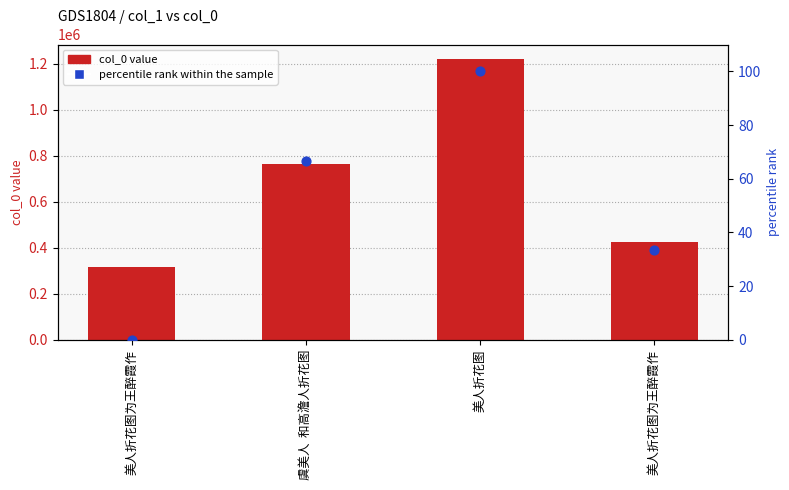

At how many categories does at least one series exceed 744180?

2